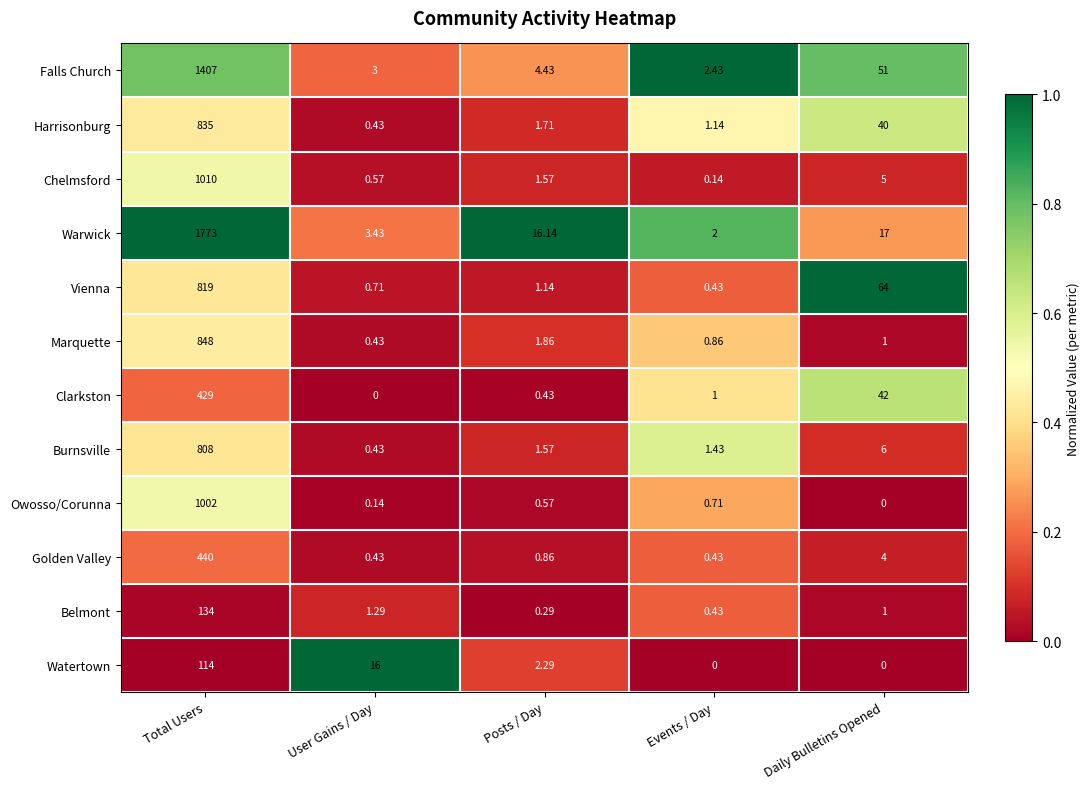

List the series in order of their peak value, lowest first.

Watertown, Belmont, Clarkston, Golden Valley, Burnsville, Vienna, Harrisonburg, Marquette, Owosso/Corunna, Chelmsford, Falls Church, Warwick